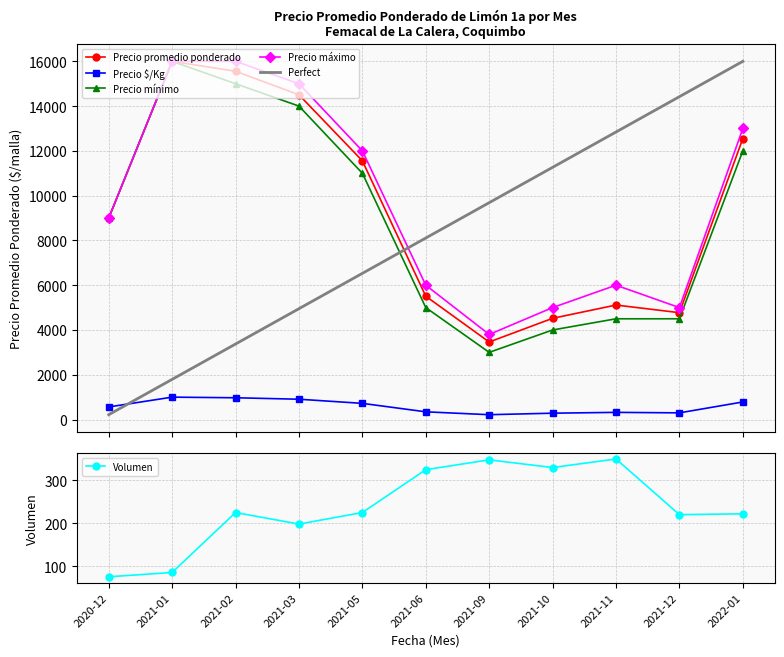

What is the value of the Precio promedio ponderado point at the 6th from the left?

5508.0